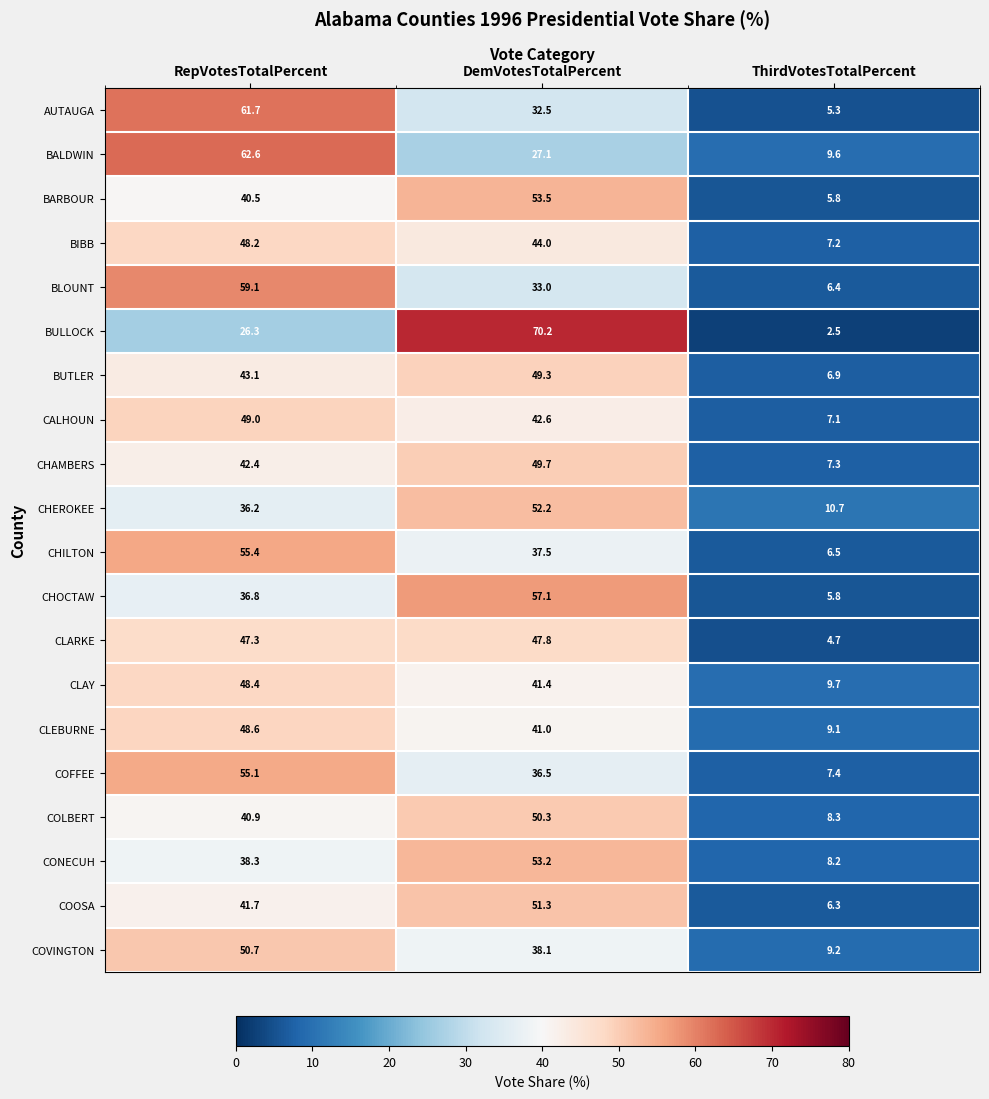

Is the value of CHEROKEE at ThirdVotesTotalPercent greater than the value of CHAMBERS at RepVotesTotalPercent?

No